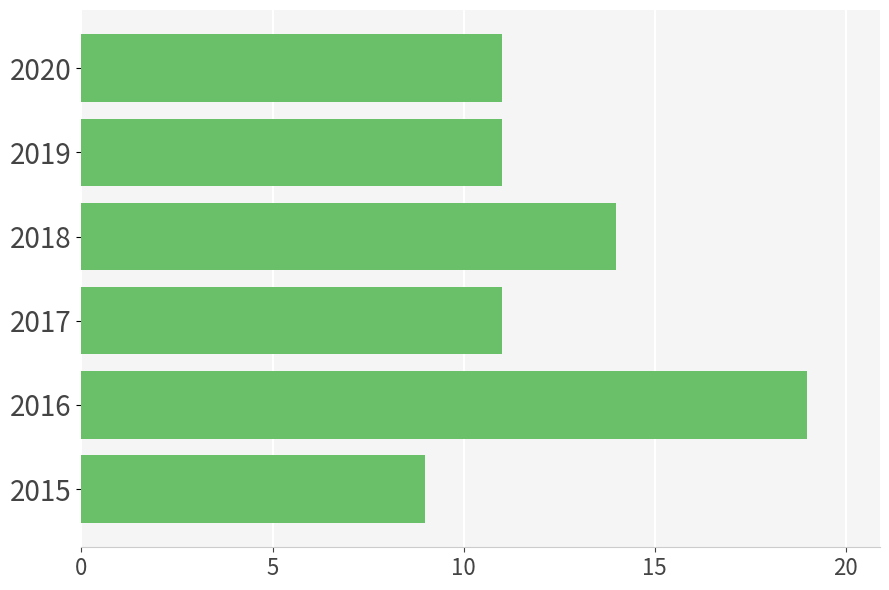

Reading bottom to top, list all the values displayed in this chart.

9	19	11	14	11	11